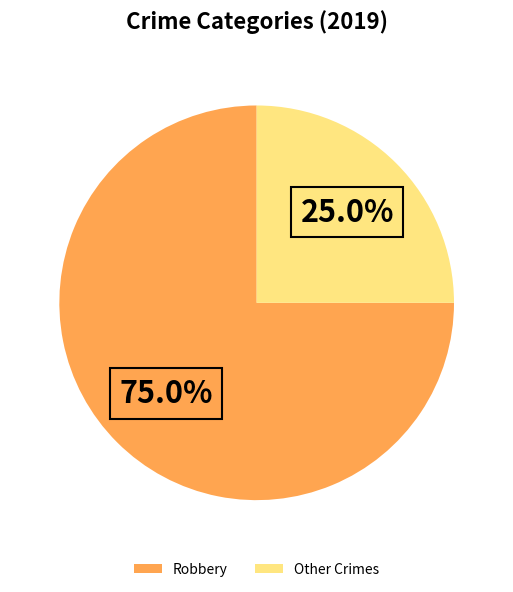

Which slice is the largest?

Robbery